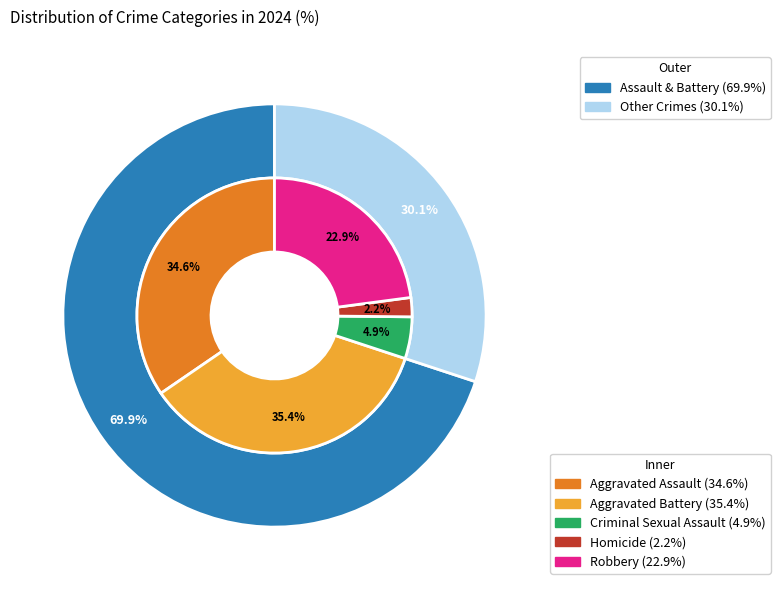

To the nearest percent, what percentage of the pie is Homicide?

2%